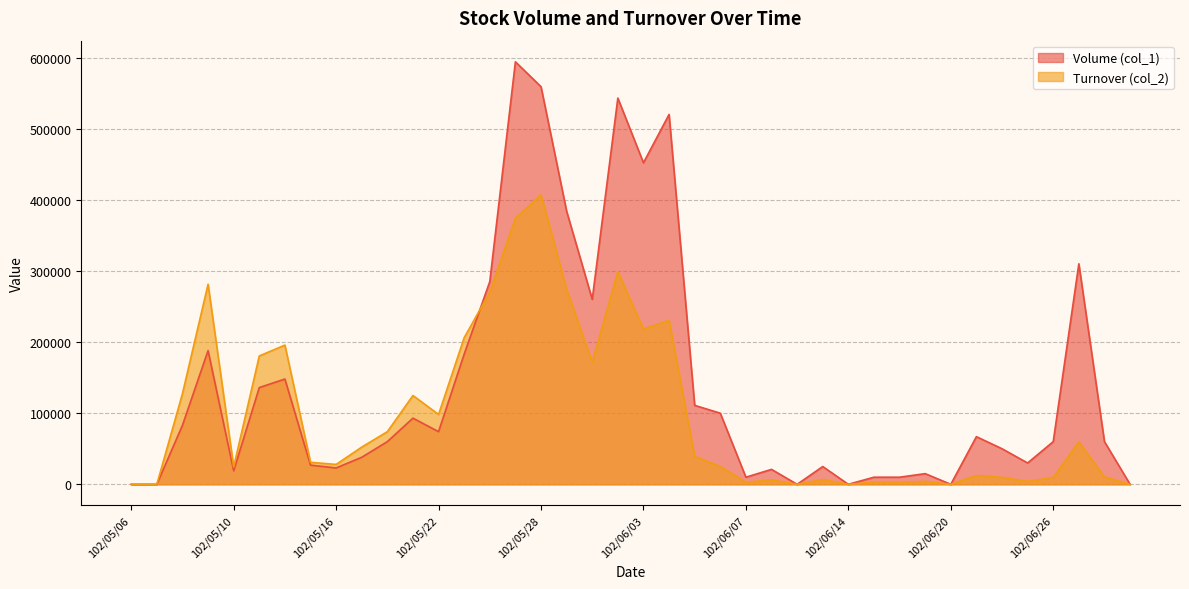

Is the value of Turnover (col_2) at 102/05/28 greater than the value of Volume (col_1) at 102/06/27?

Yes